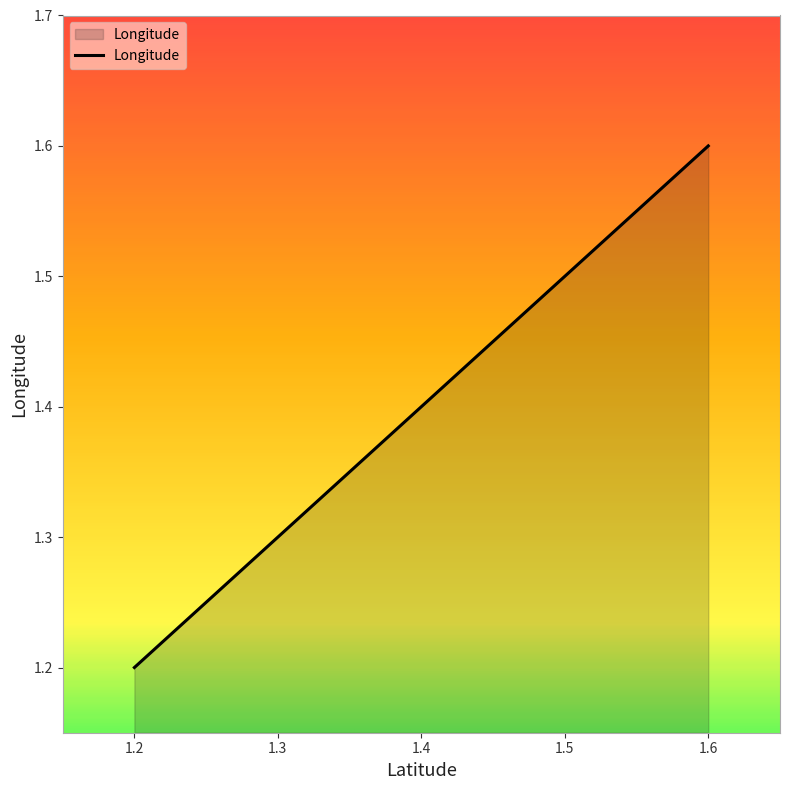

Reading left to right, transcribe all the data shown in this chart.

1.2	1.3	1.4	1.5	1.6